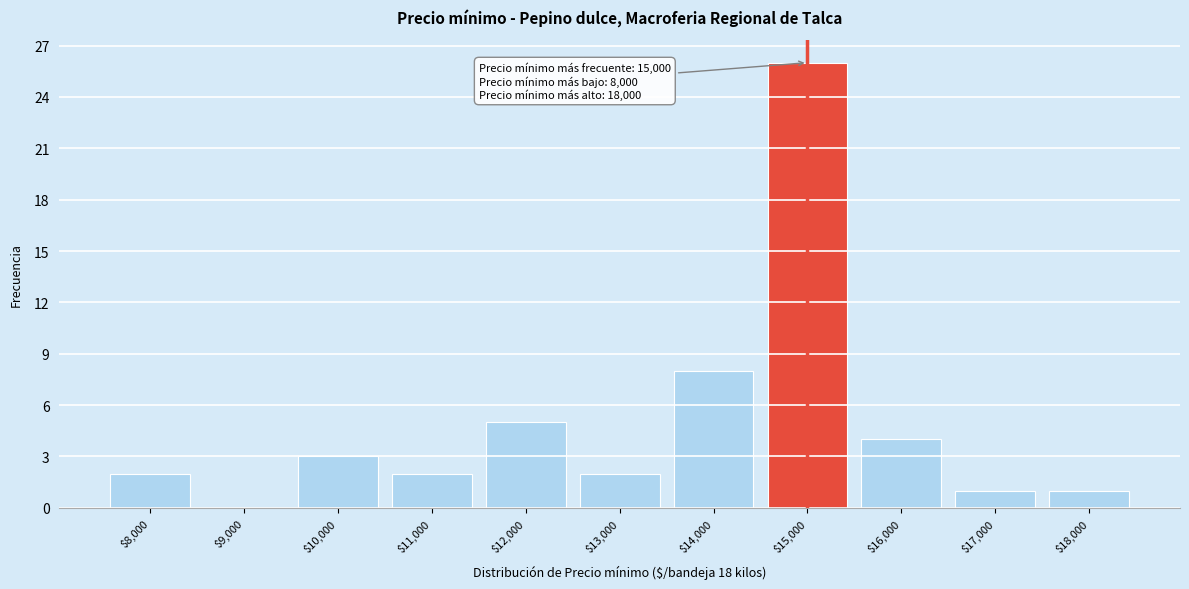

Which range on the x-axis has the tallest bar?

14500 to 15500